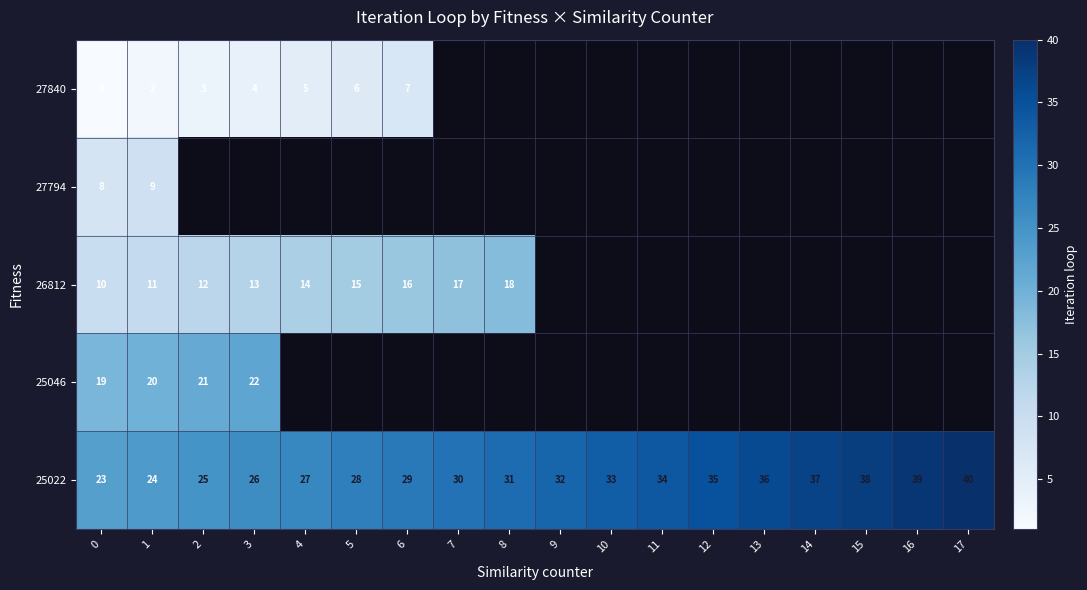

What is the difference between the 25022 values at 2 and 14?

12